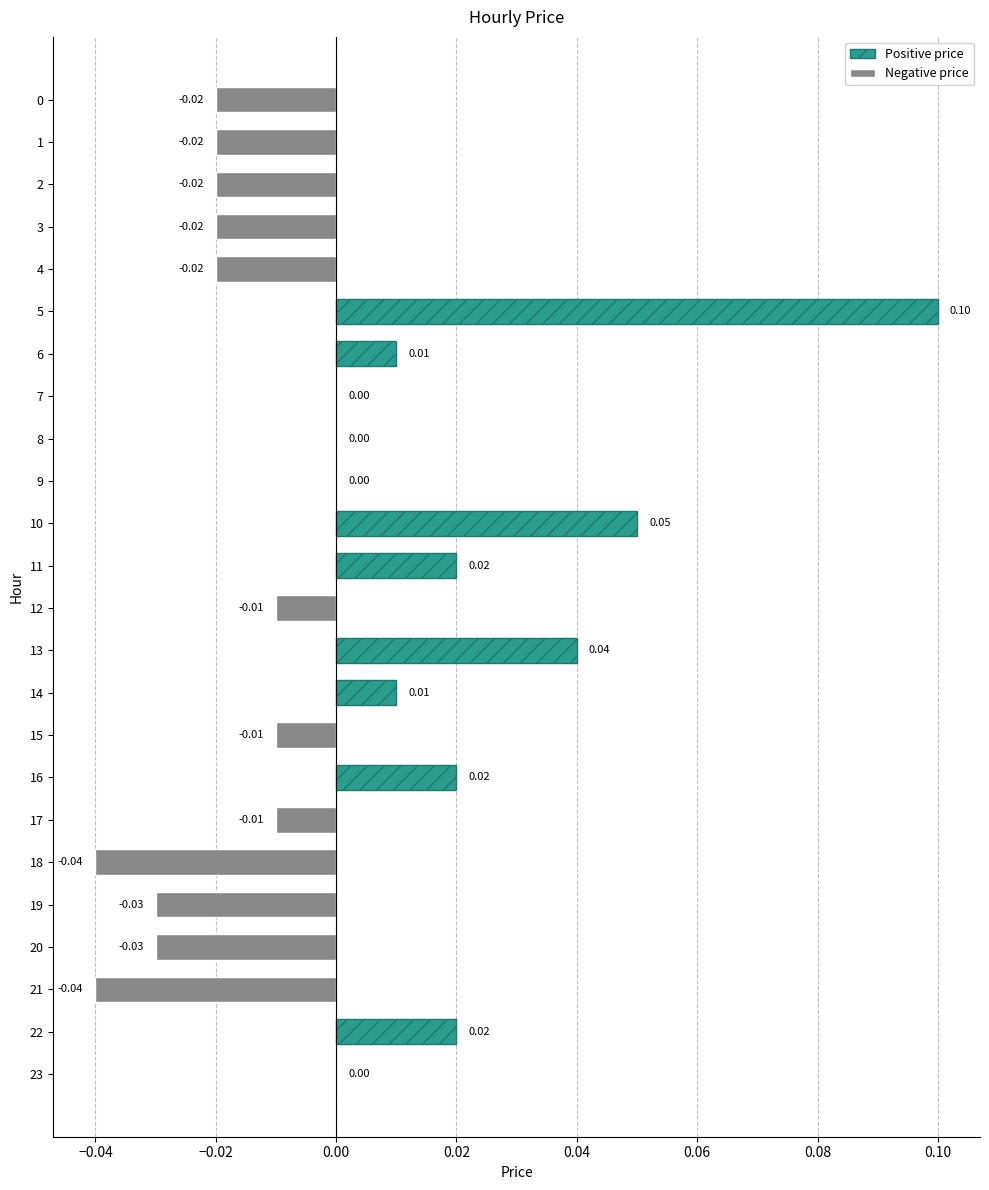

Is it true that the value at 21 is -0.1?

False